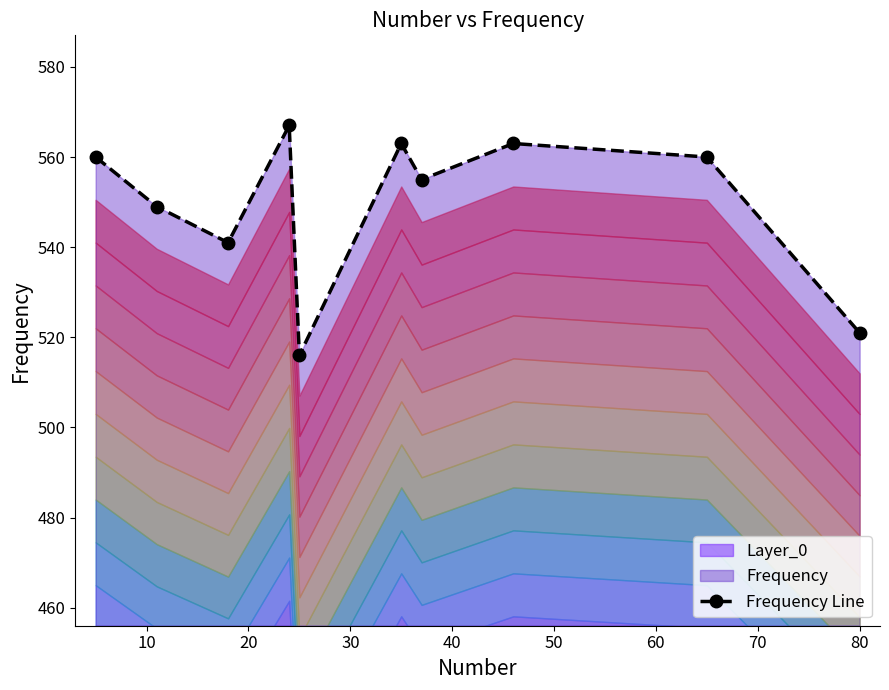

What is the maximum value for Frequency Line?

567